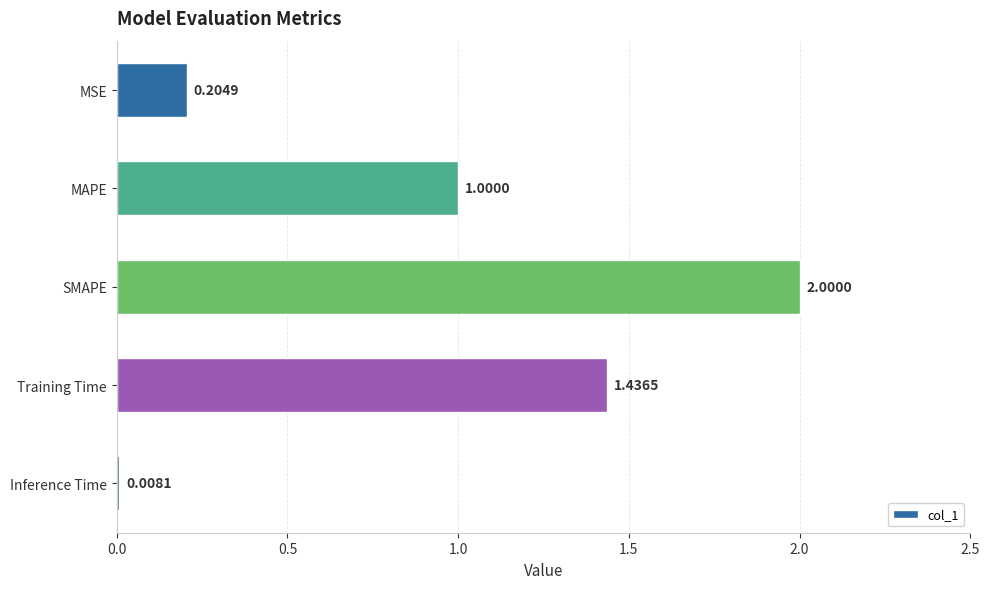

Approximately how many times larger is the value at MAPE compared to SMAPE?

0.5